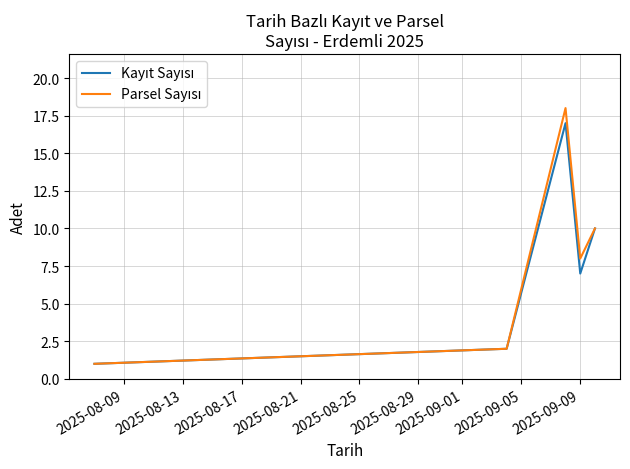

What is the greatest value displayed?

18